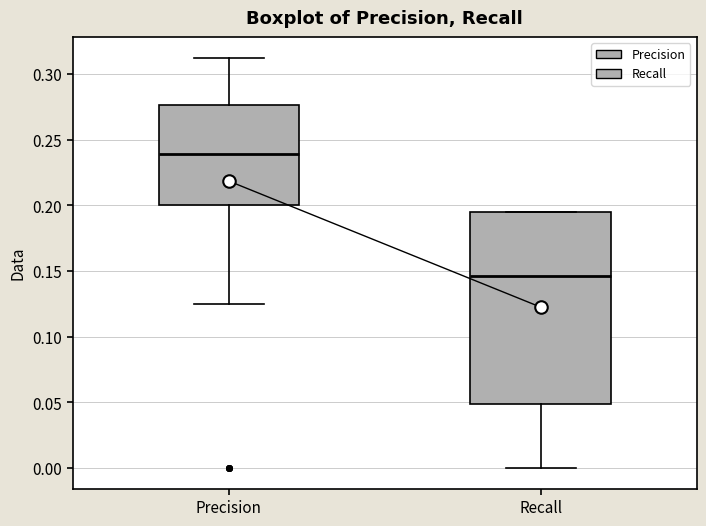

Which box has the lowest median line?

Recall